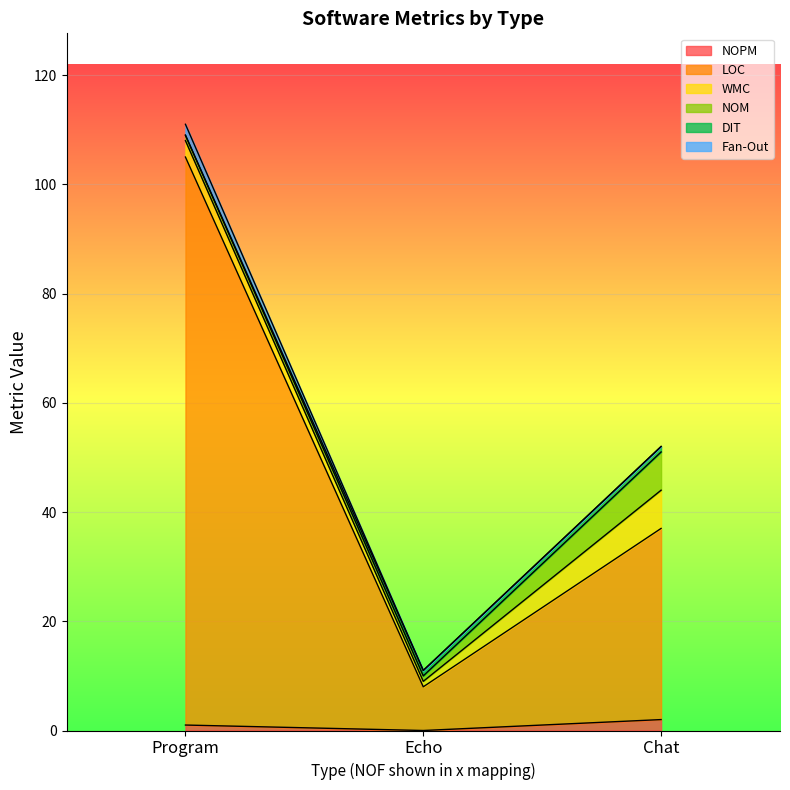

What is the total value across all series at Program?

111